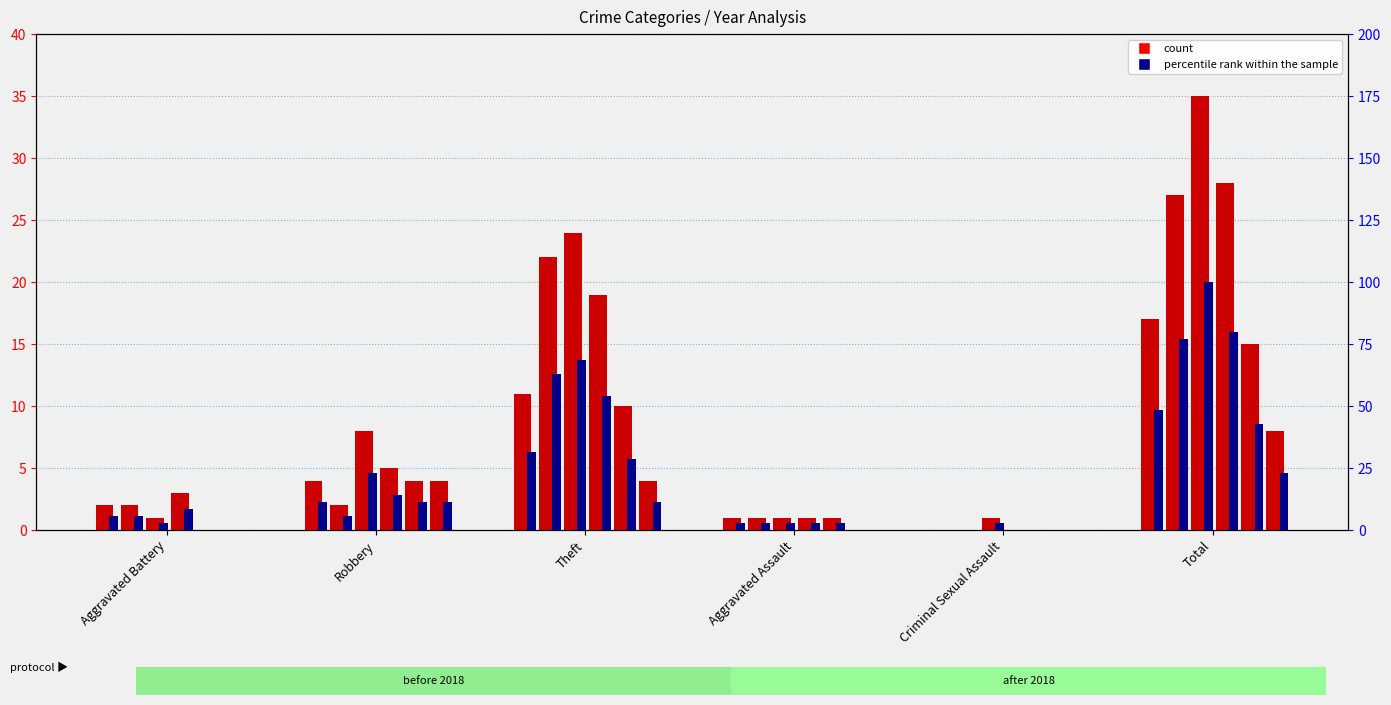

At which category is the sum across all series the highest?

Total